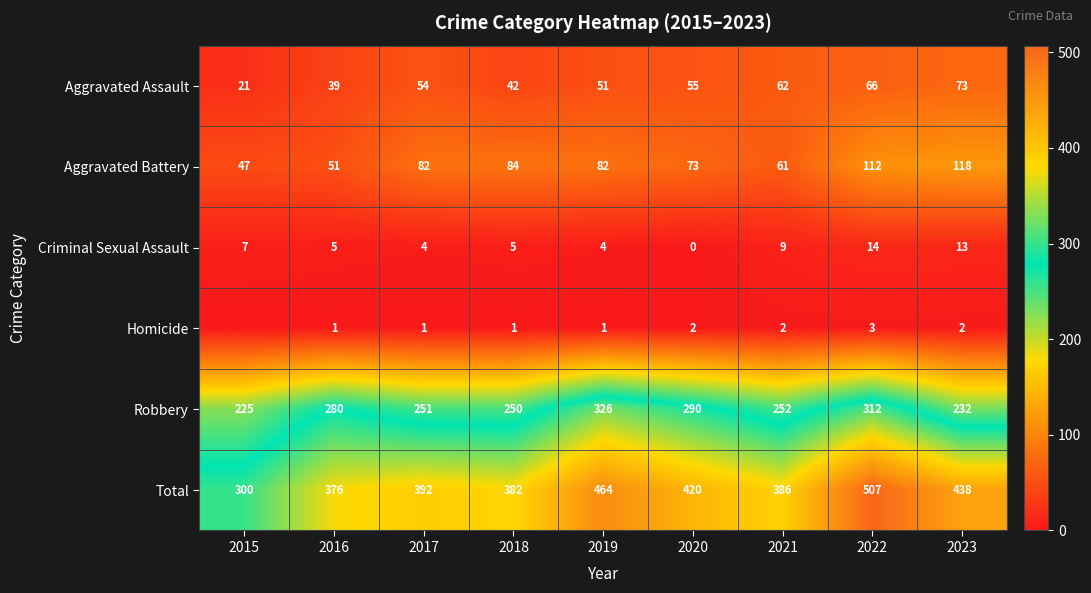

The Criminal Sexual Assault series shows 4 at 2017. True or false?

True